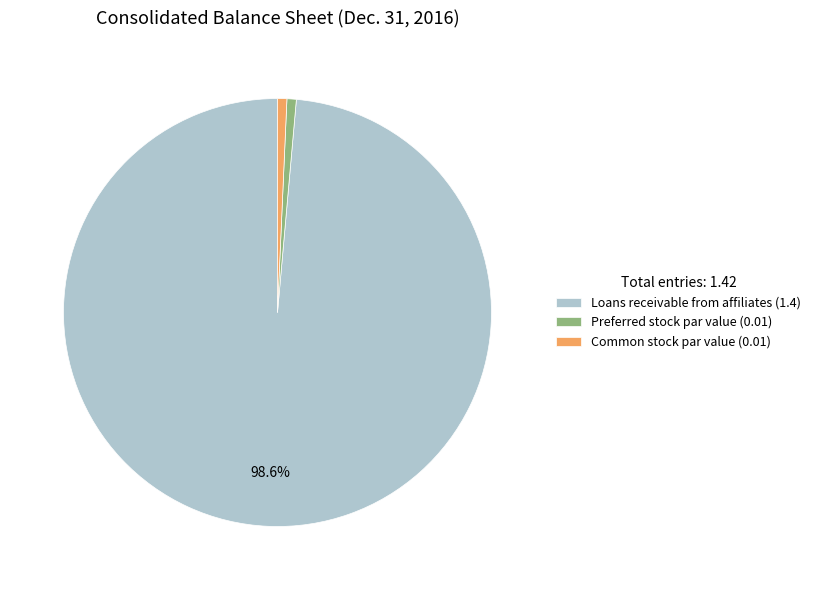

Count the number of slices in the pie.

3